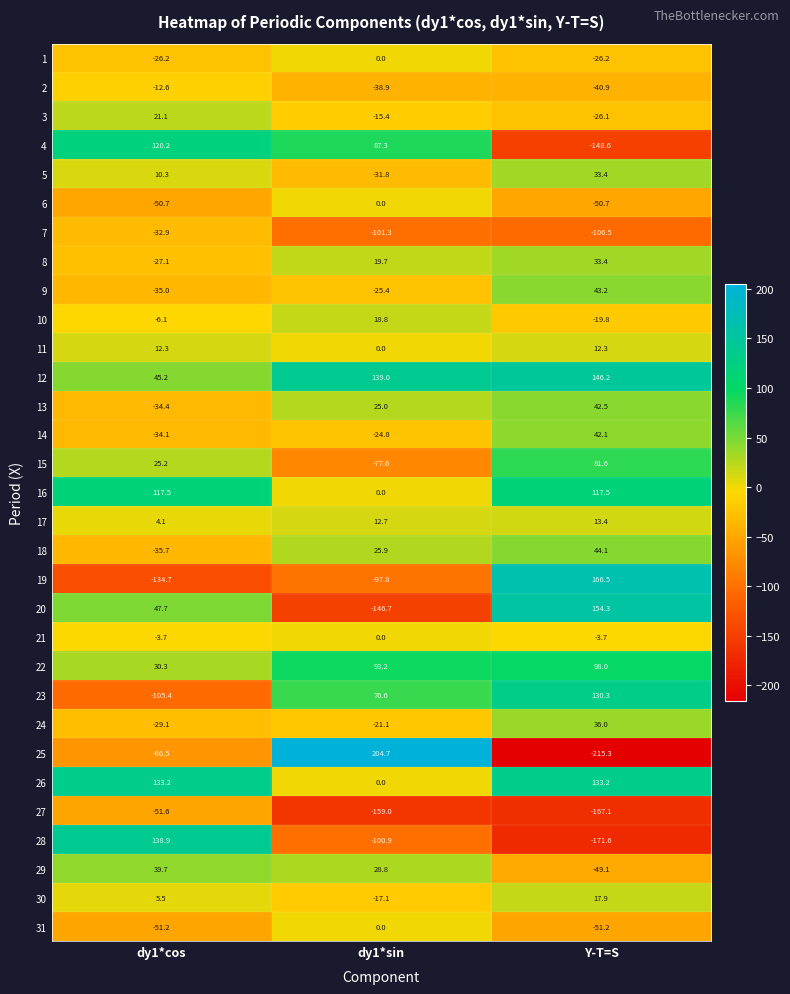

What is the total value across all series at Y-T=S?

269.1